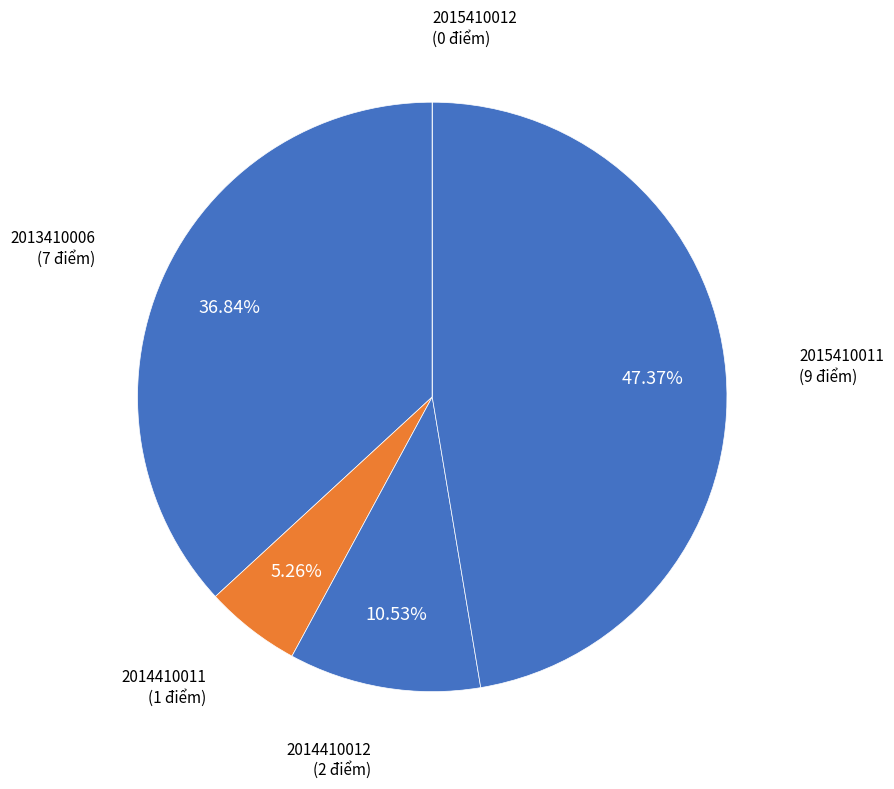

Which category has the biggest portion of the pie?

2015410011